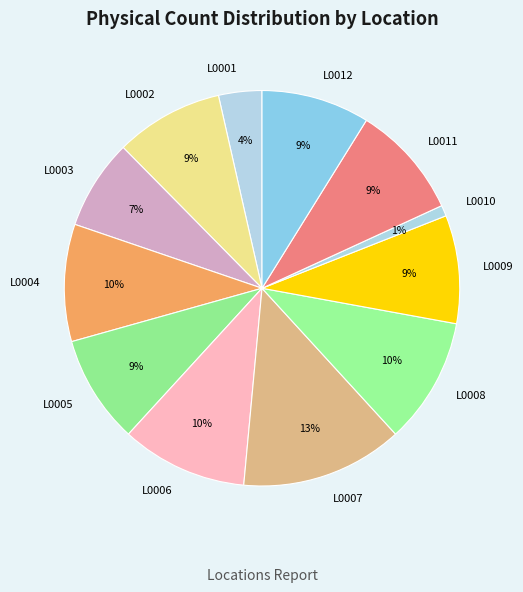

To the nearest percent, what is the average slice percentage?

8%